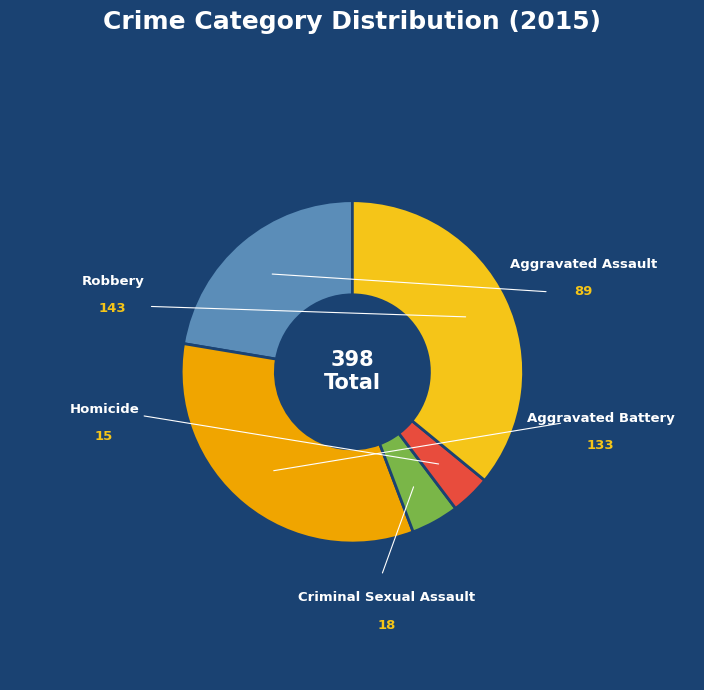

Which slice is the largest?

Robbery